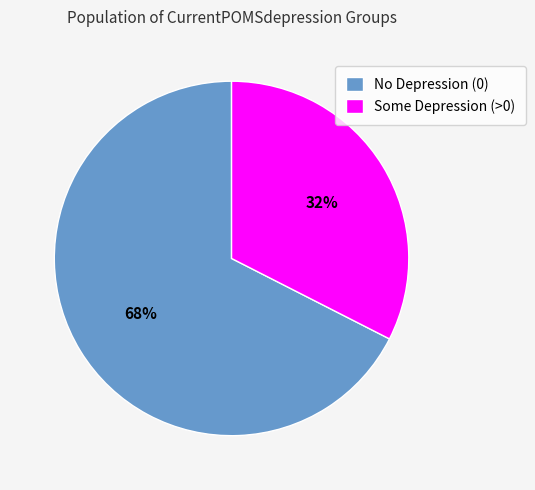

Is the sum of Some Depression (>0) and No Depression (0) greater than half?

Yes